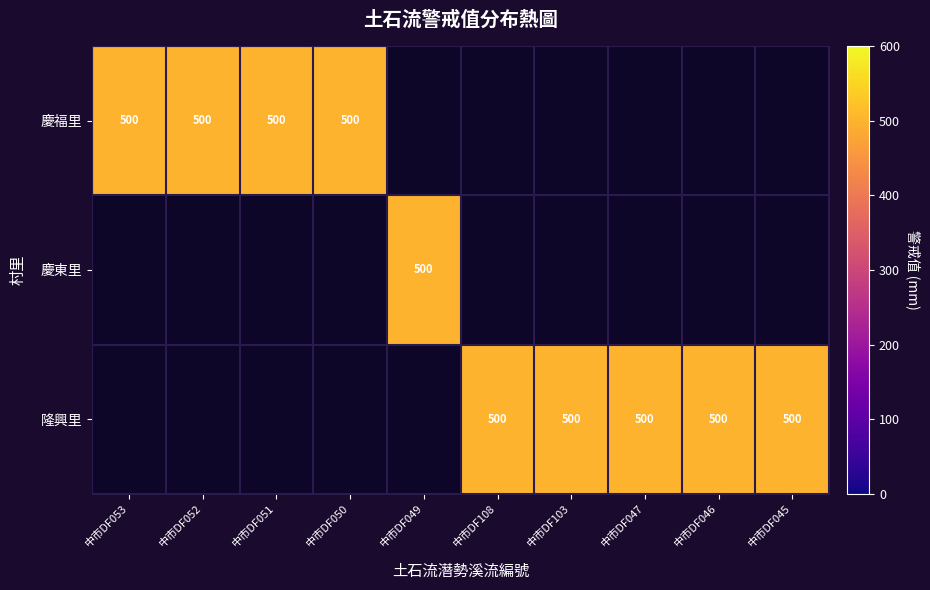

Rank the series by their average value, from lowest to highest.

慶東里, 慶福里, 隆興里